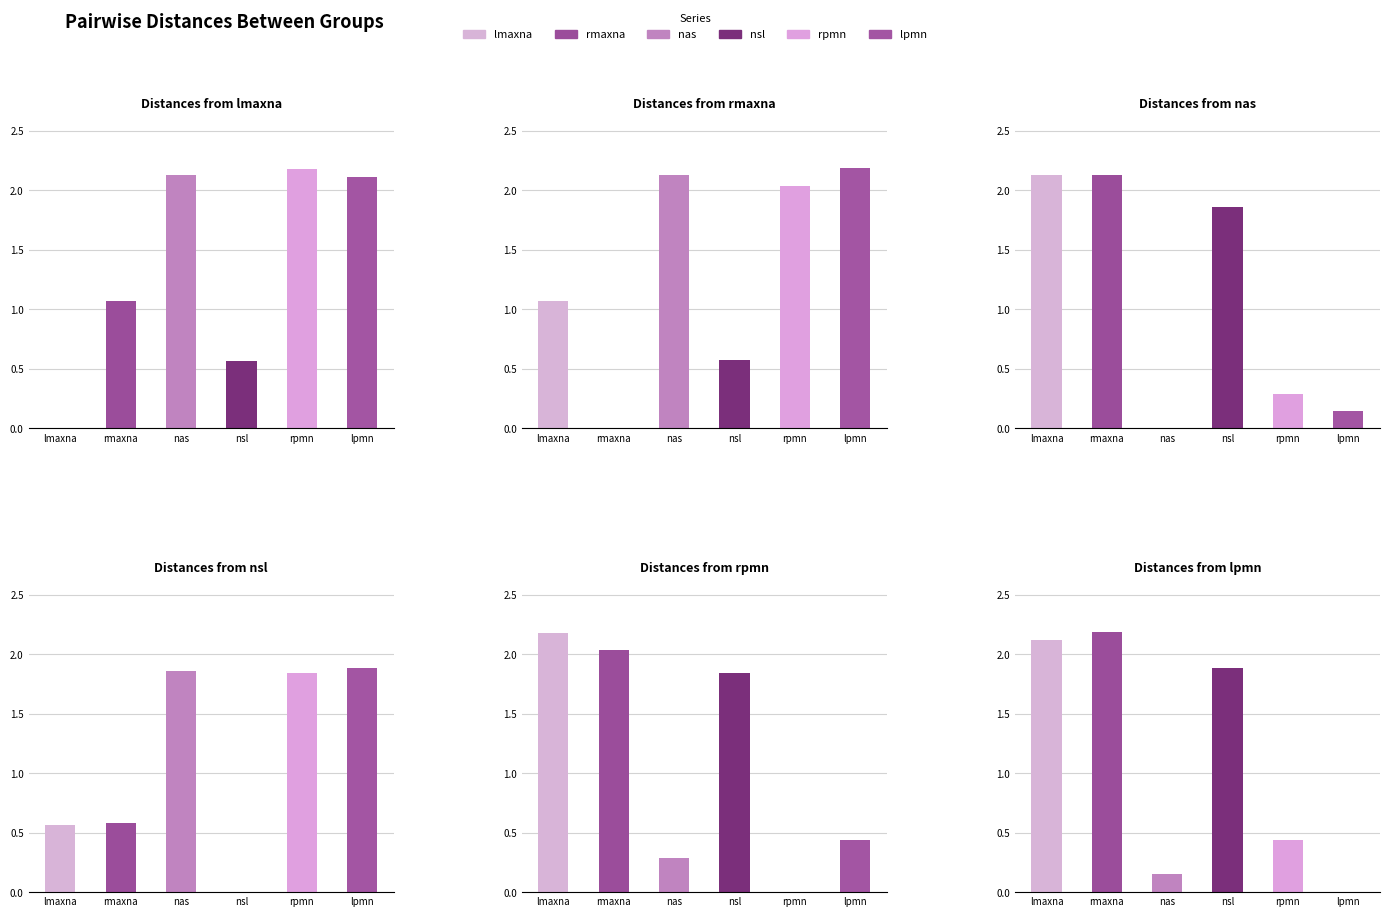

What position from the left is nsl?

4